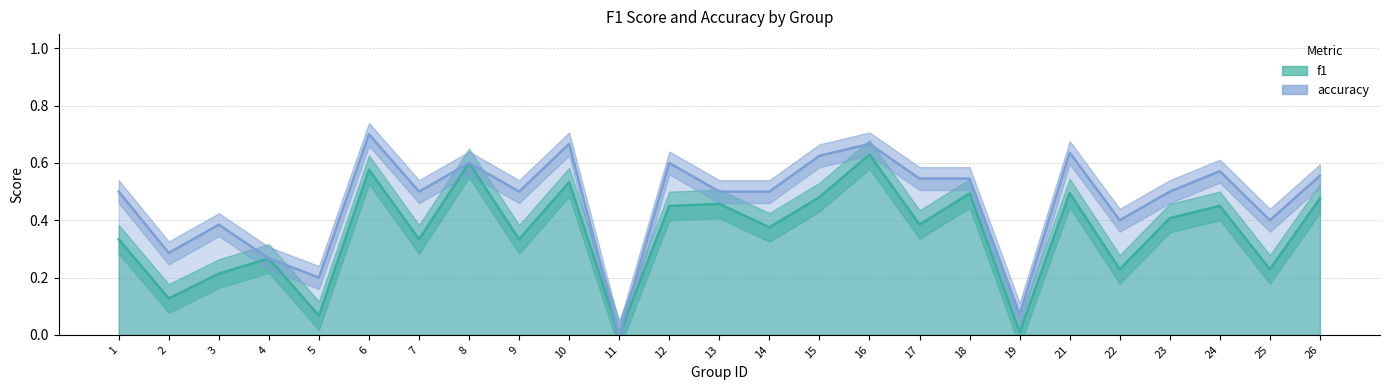

What is the maximum value for f1?

0.6